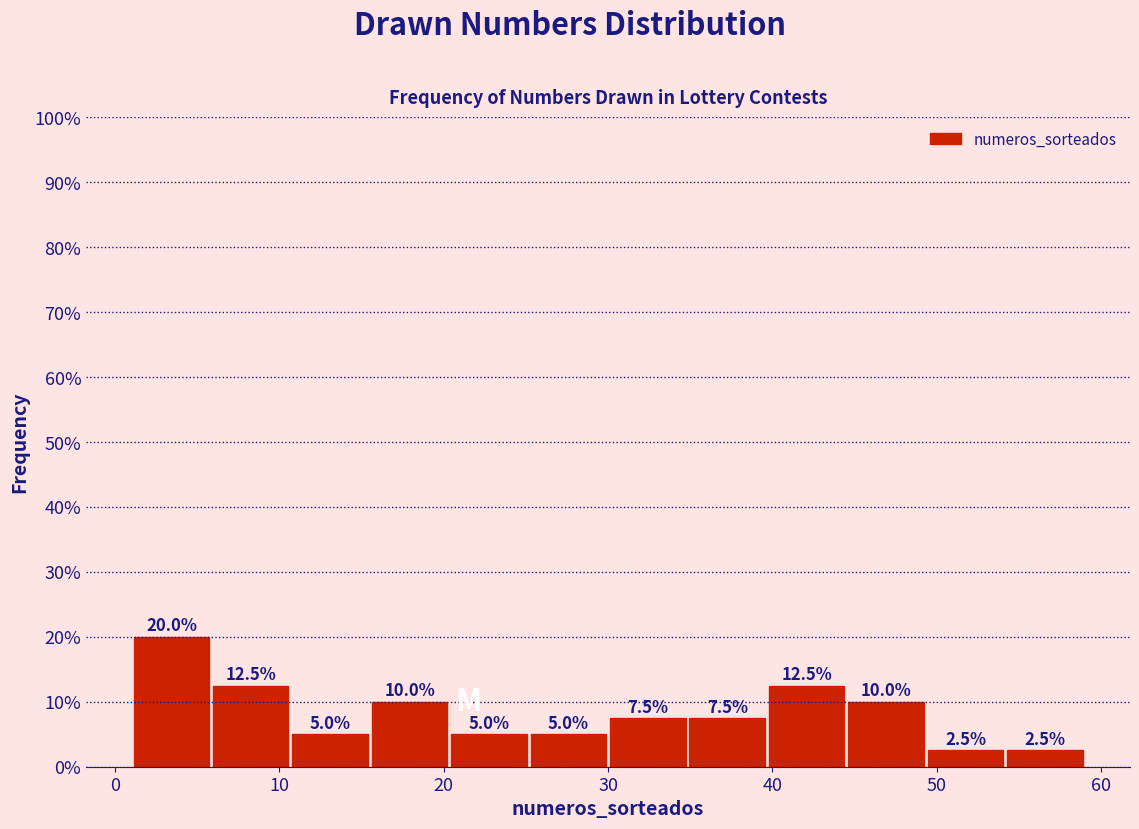

What is the height of the bar covering 40 to 45 on the x-axis? The bar edges are not printed on the chart, so give them approximately, as read against the axis.

12.5